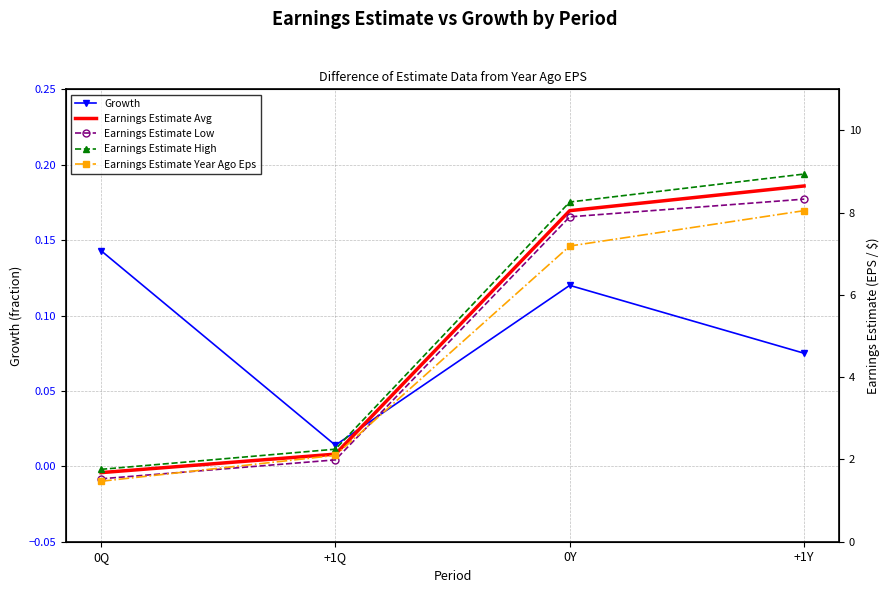

What position from the right is +1Y?

1